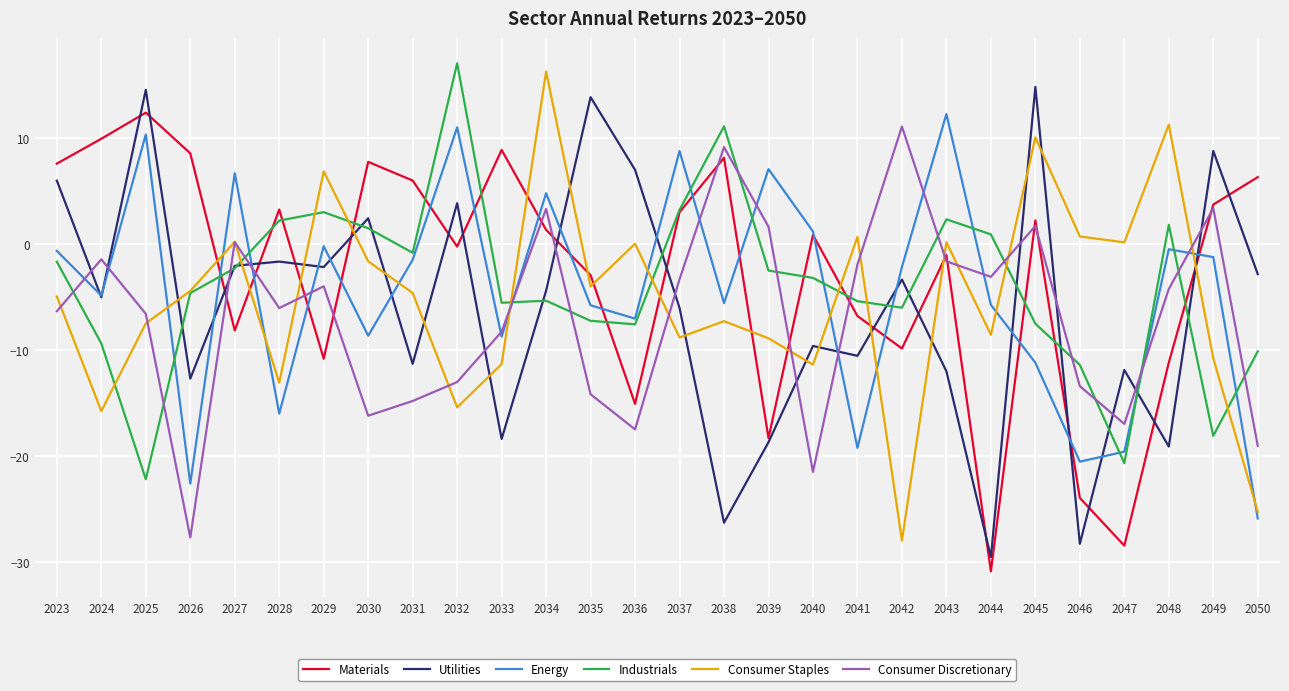

Is the value of Materials at 2046 greater than the value of Consumer Staples at 2041?

No